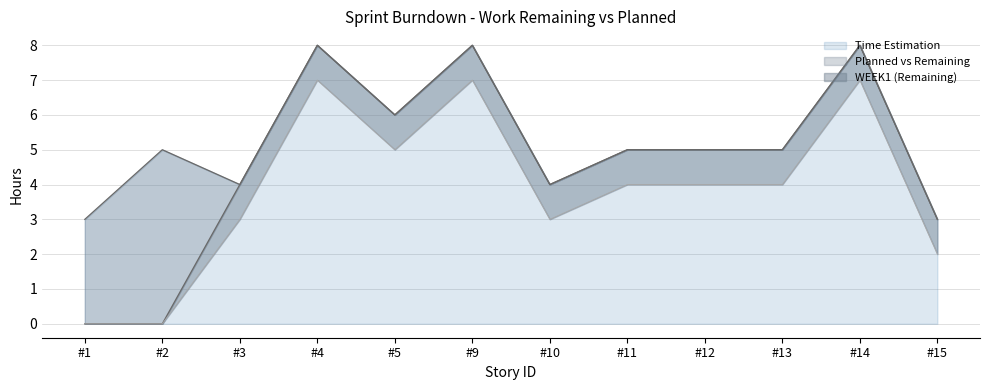

Which series has the widest spread of values?

WEEK1 (Remaining)